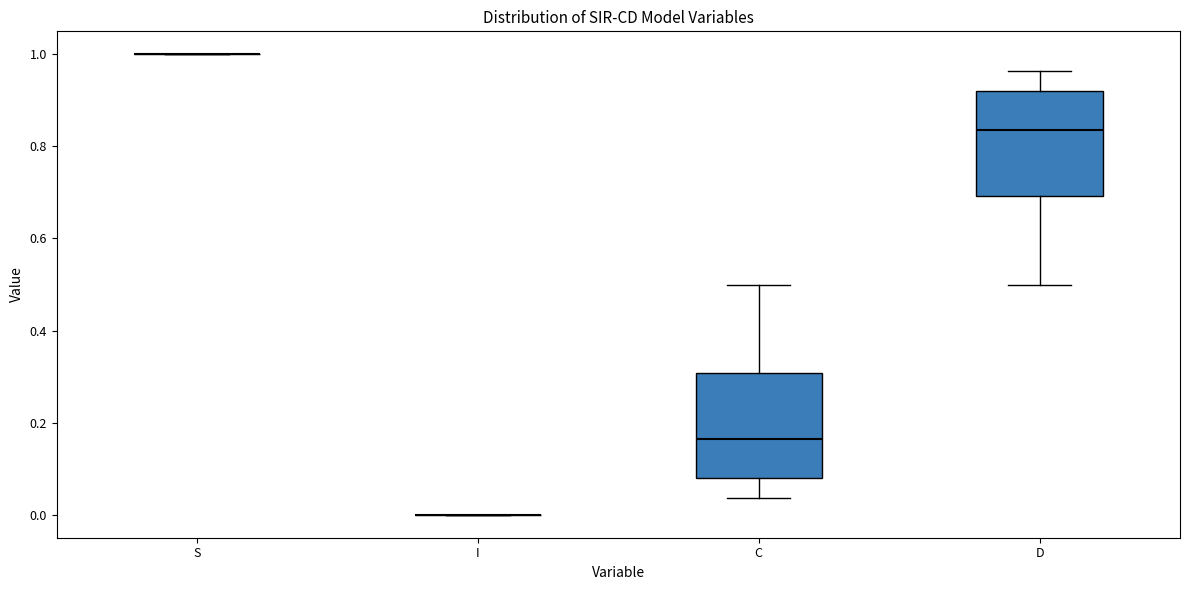

Reading left to right, transcribe this box plot: for each box, give where its median line is, the range the box spans, and where its two whiskers end, as read against the y-axis. The values are not printed on the chart, so give them approximately, as read against the axis.

S: box collapsed to a line at 1.00, whiskers 1.00 to 1.00
I: box collapsed to a line at 0.00, whiskers 0.00 to 0.00
C: median 0.16, box 0.08 to 0.30, whiskers 0.04 to 0.50
D: median 0.84, box 0.70 to 0.92, whiskers 0.50 to 0.96